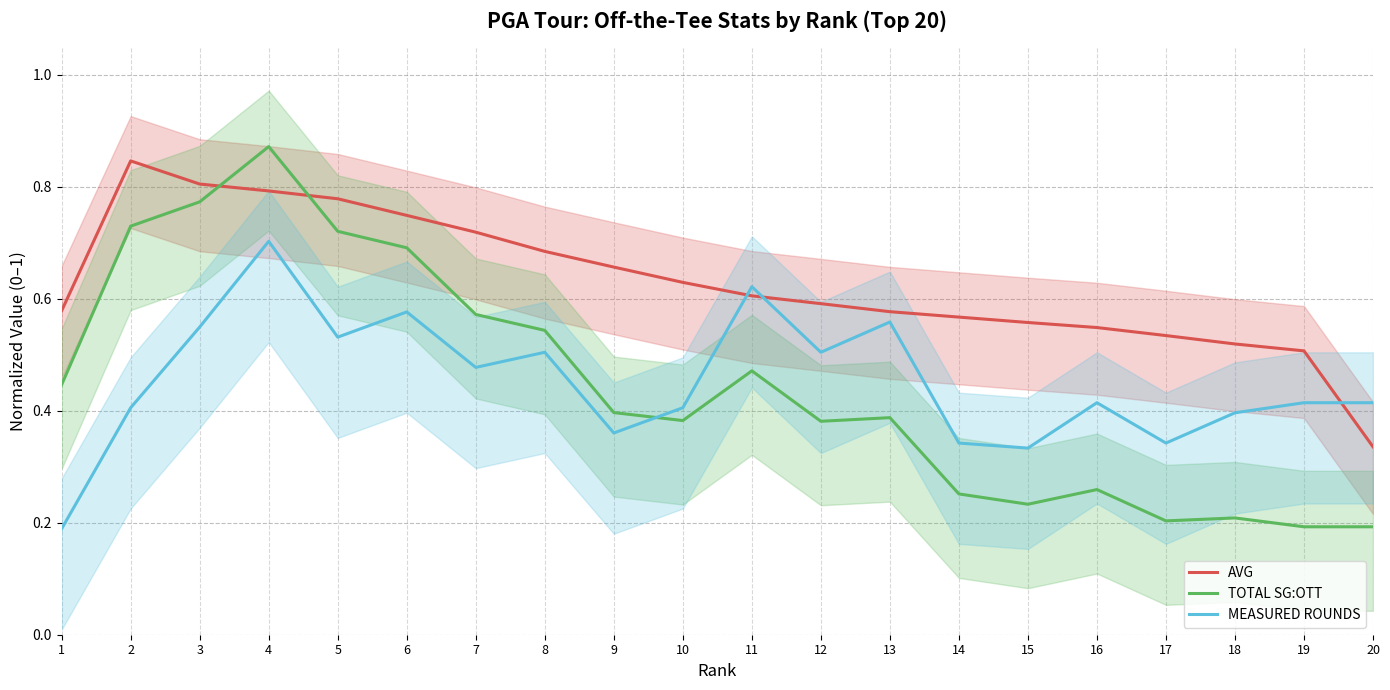

Where do TOTAL SG:OTT and AVG first cross each other?

3 and 4